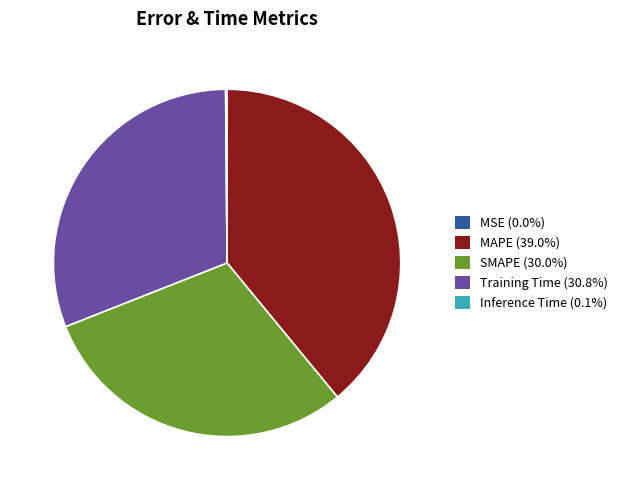

What is the ratio of the value at Training Time to the value at SMAPE?

1.0